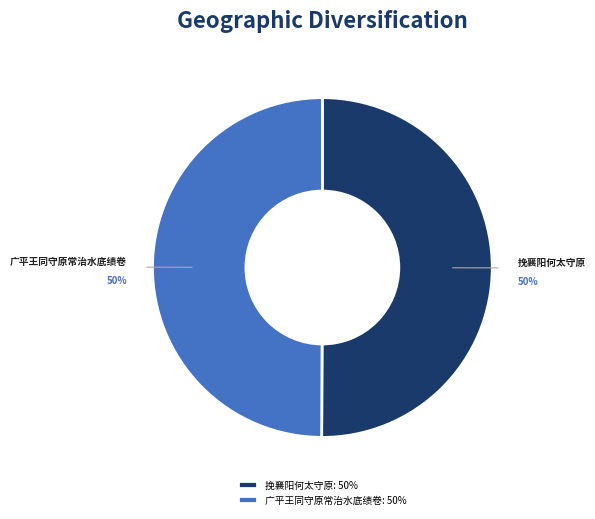

What is the ratio of the value at 广平王同守原常治水底绩卷 to the value at 挽襄阳何太守原?

1.0